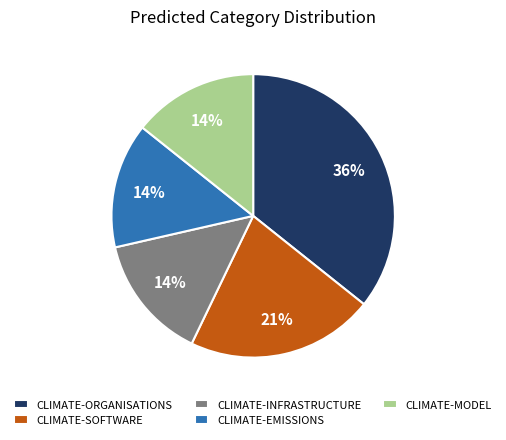

Which slice is the largest?

CLIMATE-ORGANISATIONS